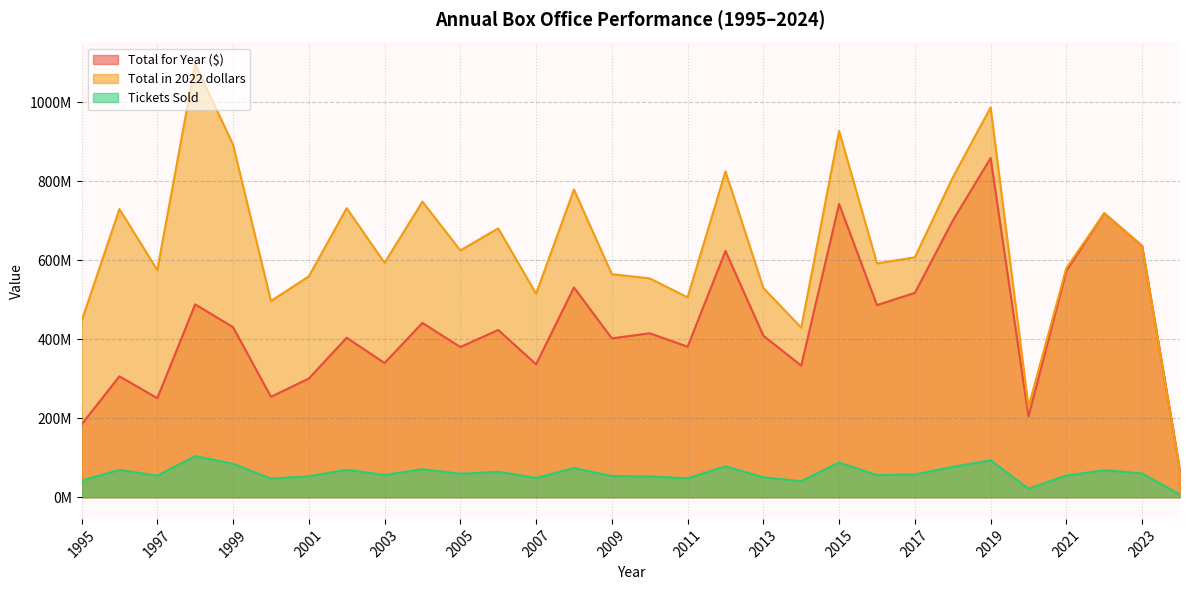

How many interior local valleys does the Total for Year ($) series have?

10